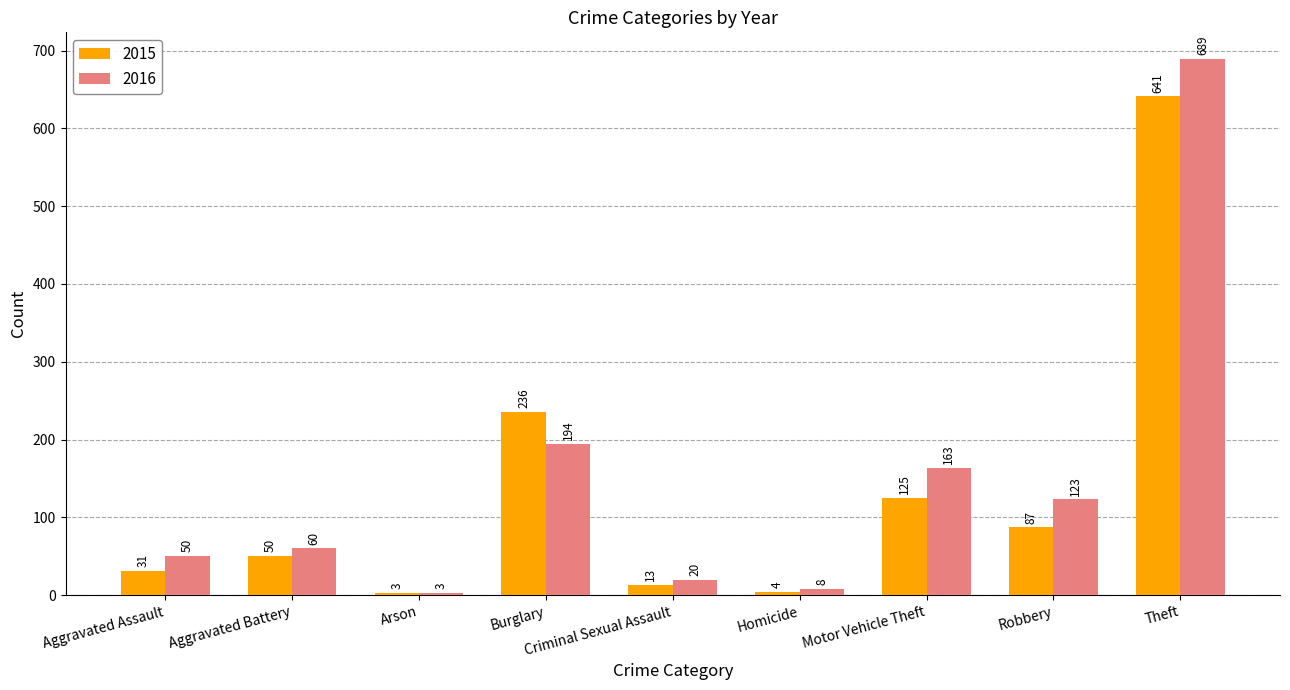

Reading right to left, list all the values displayed in this chart.

2015: 641	87	125	4	13	236	3	50	31
2016: 689	123	163	8	20	194	3	60	50